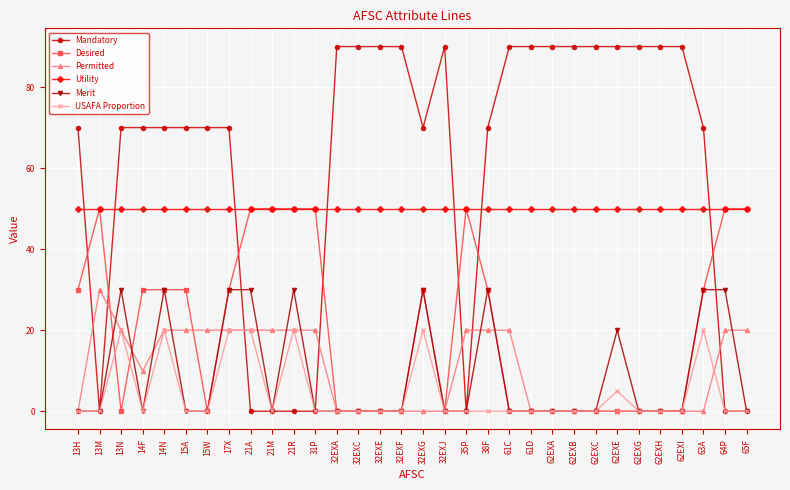

How many data points in Desired are above 29?

16